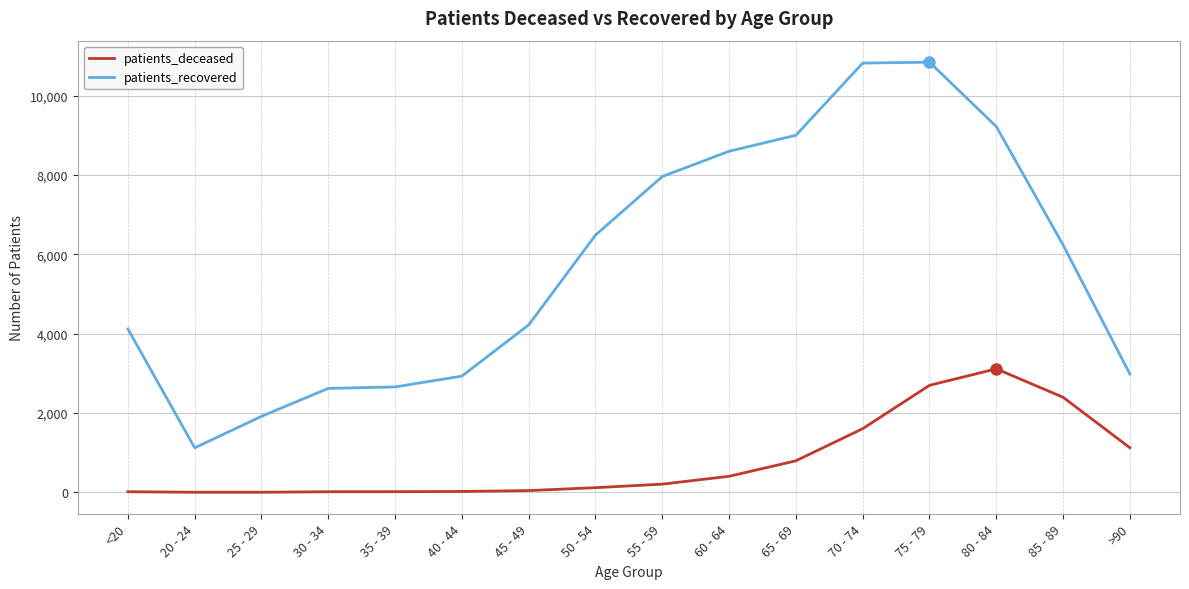

Read the patients_recovered value at >90, to the nearest 50.

3000